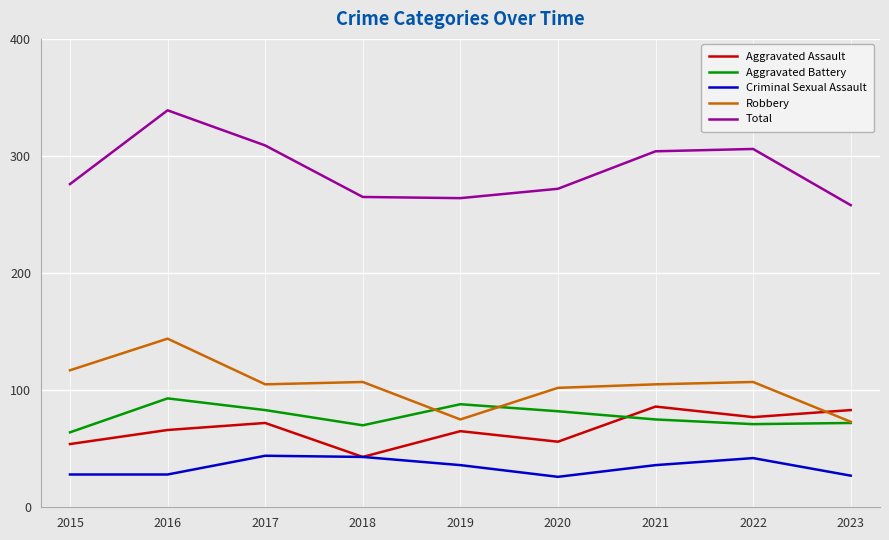

What is the difference between the maximum and minimum values in the Aggravated Assault series?

43